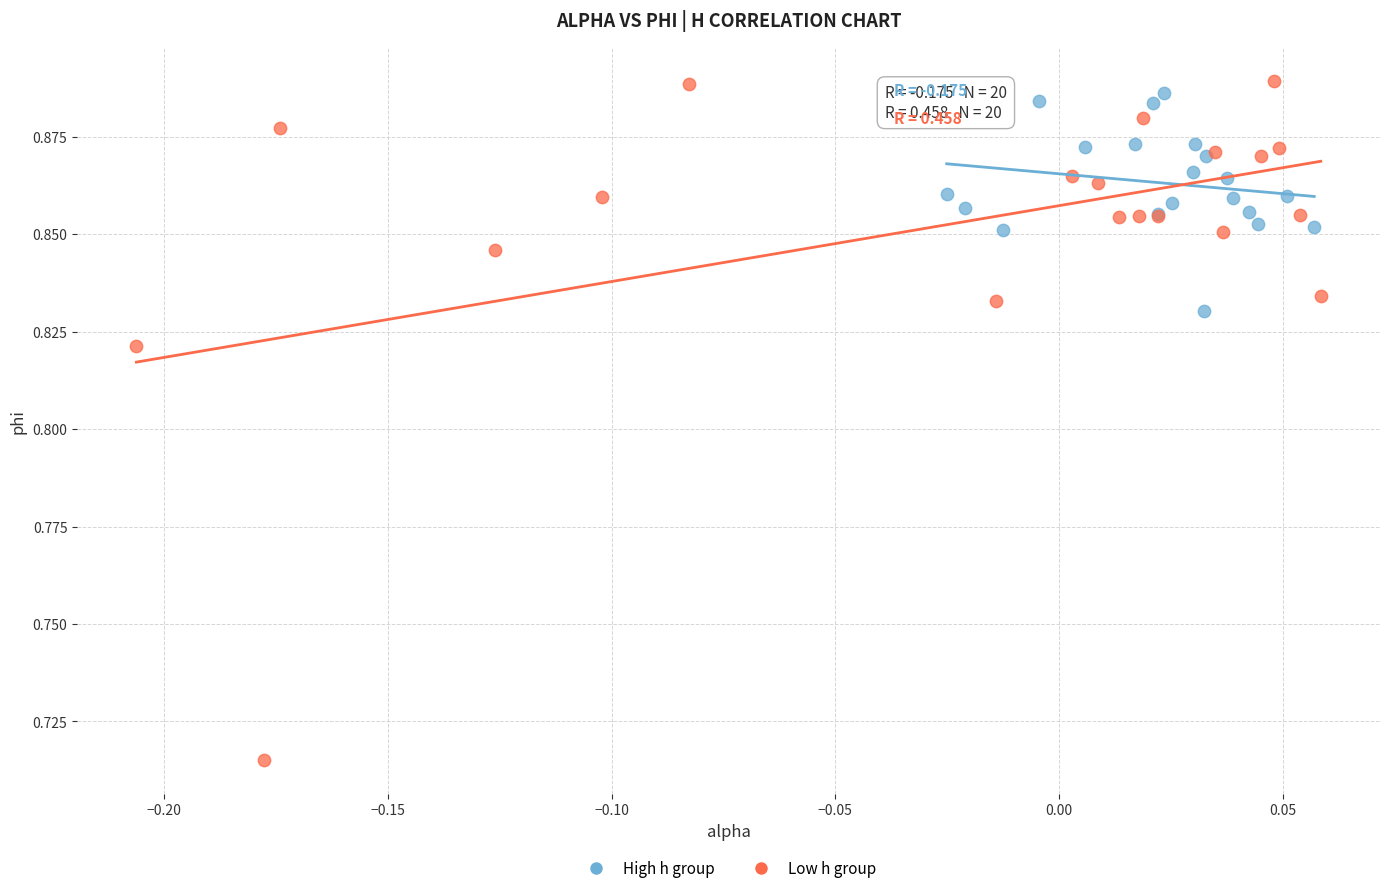

Which series reaches the minimum Y coordinate?

Low h group